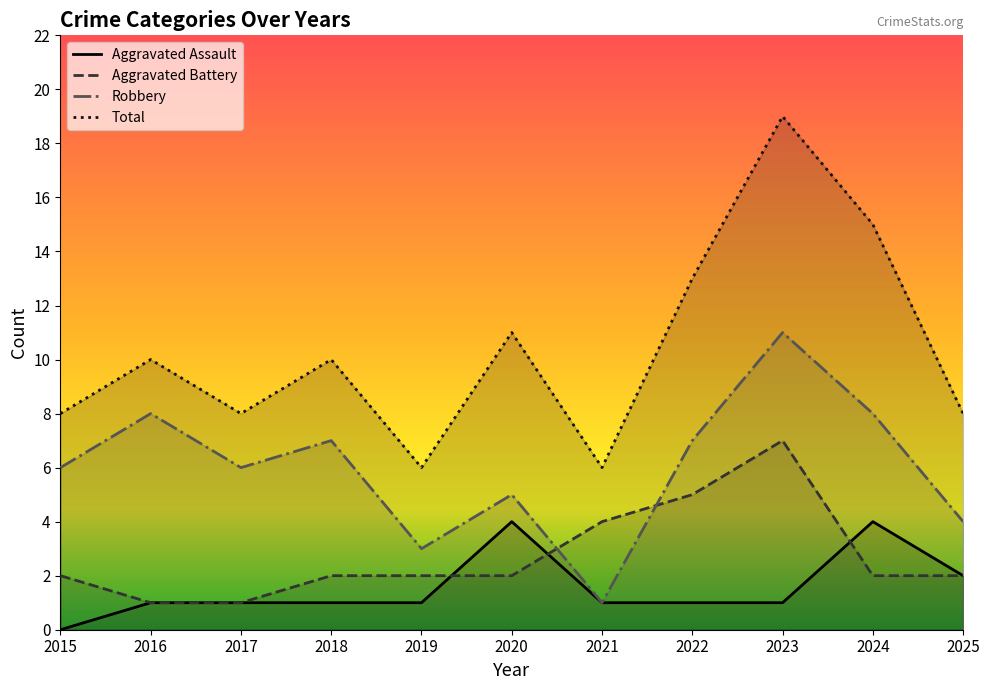

Reading right to left, list all the values displayed in this chart.

Aggravated Assault: 2025=2	2024=4	2023=1	2022=1	2021=1	2020=4	2019=1	2018=1	2017=1	2016=1	2015=0
Aggravated Battery: 2025=2	2024=2	2023=7	2022=5	2021=4	2020=2	2019=2	2018=2	2017=1	2016=1	2015=2
Robbery: 2025=4	2024=8	2023=11	2022=7	2021=1	2020=5	2019=3	2018=7	2017=6	2016=8	2015=6
Total: 2025=8	2024=15	2023=19	2022=13	2021=6	2020=11	2019=6	2018=10	2017=8	2016=10	2015=8